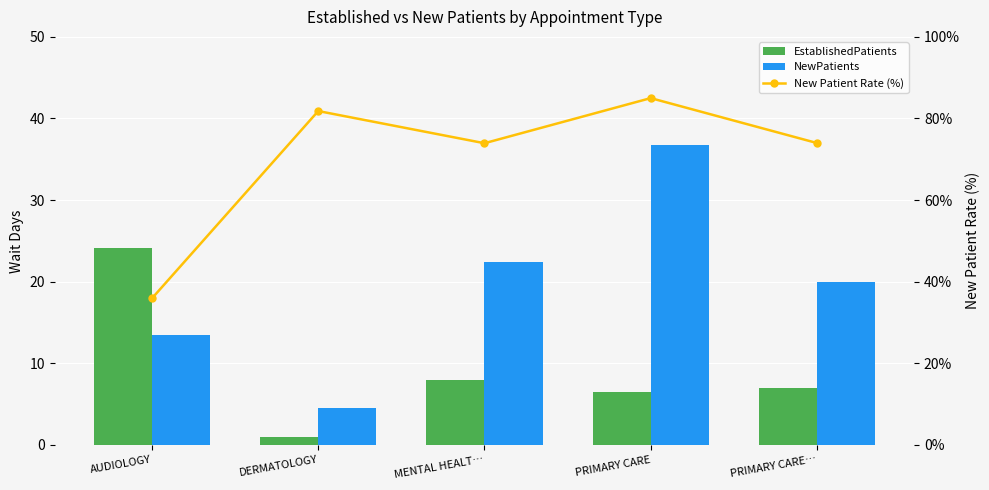

Between AUDIOLOGY and MENTAL HEALT…, which is larger?

AUDIOLOGY